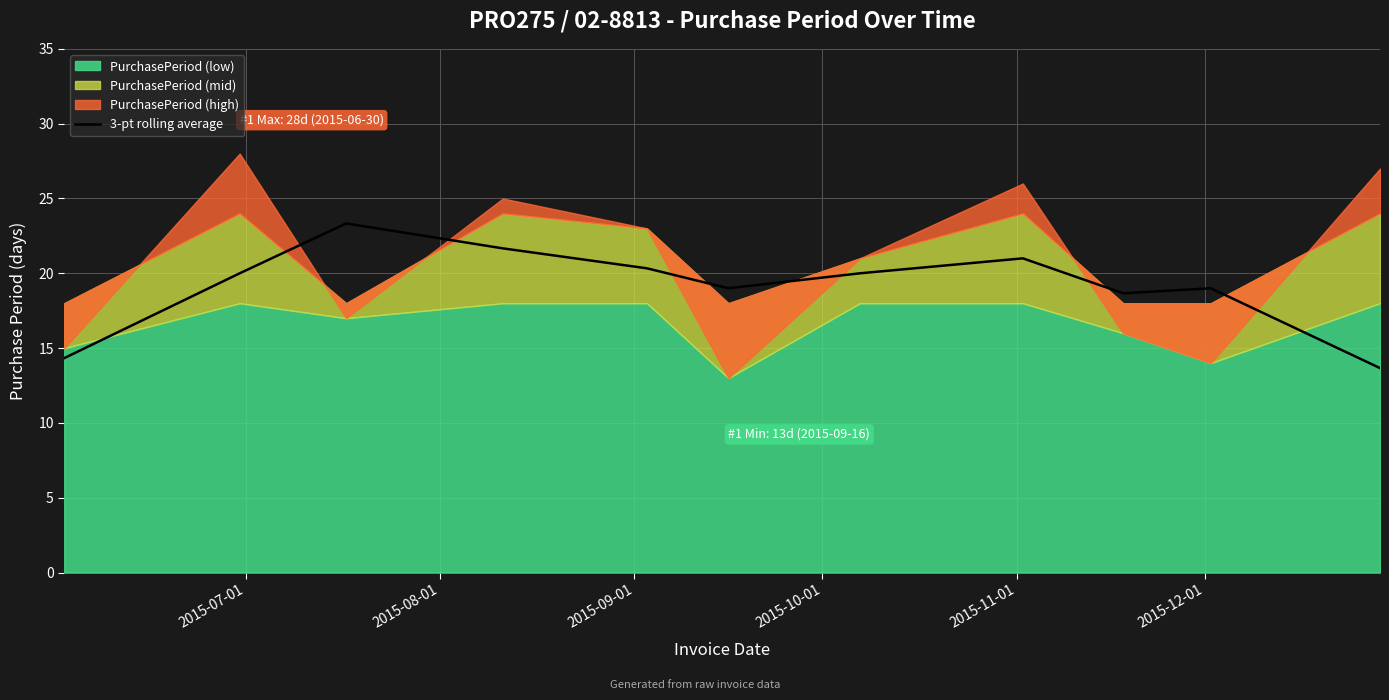

What is the minimum value for 3-pt rolling average?

13.7